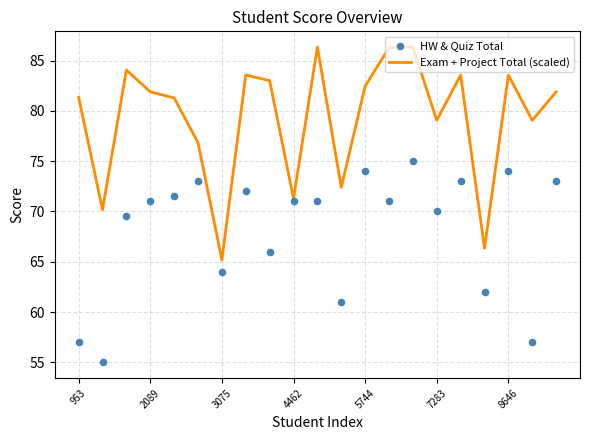

Which series contains the lowest Y value?

HW & Quiz Total